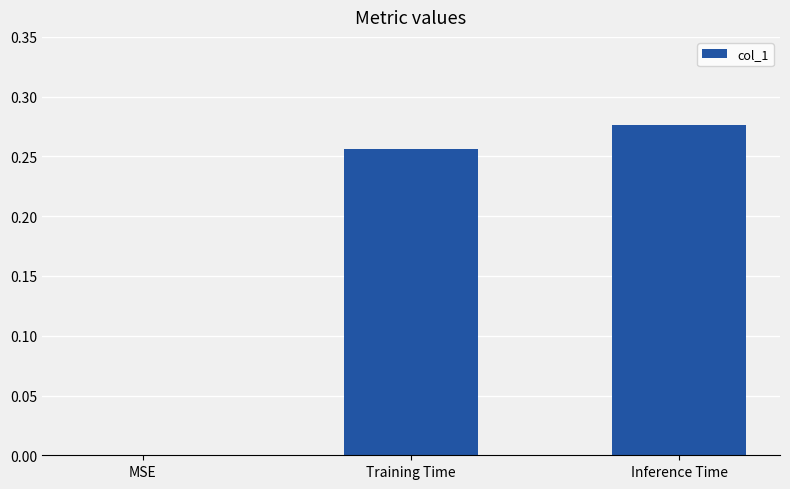

What is the change in value from MSE to Training Time?

+0.3